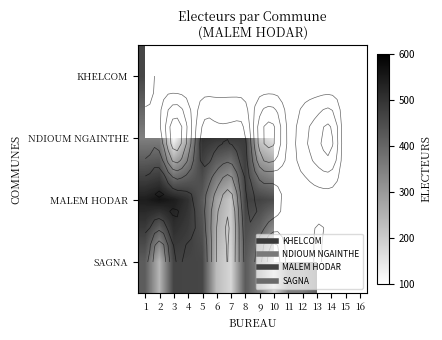

Is the value of NDIOUM NGAINTHE at 2 greater than the value of SAGNA at 10?

Yes